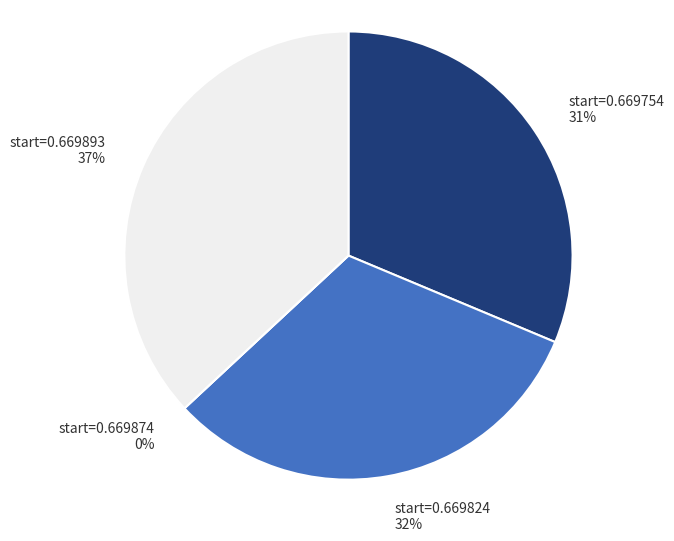

True or false: start=0.669754 accounts for 31% of the total.

True